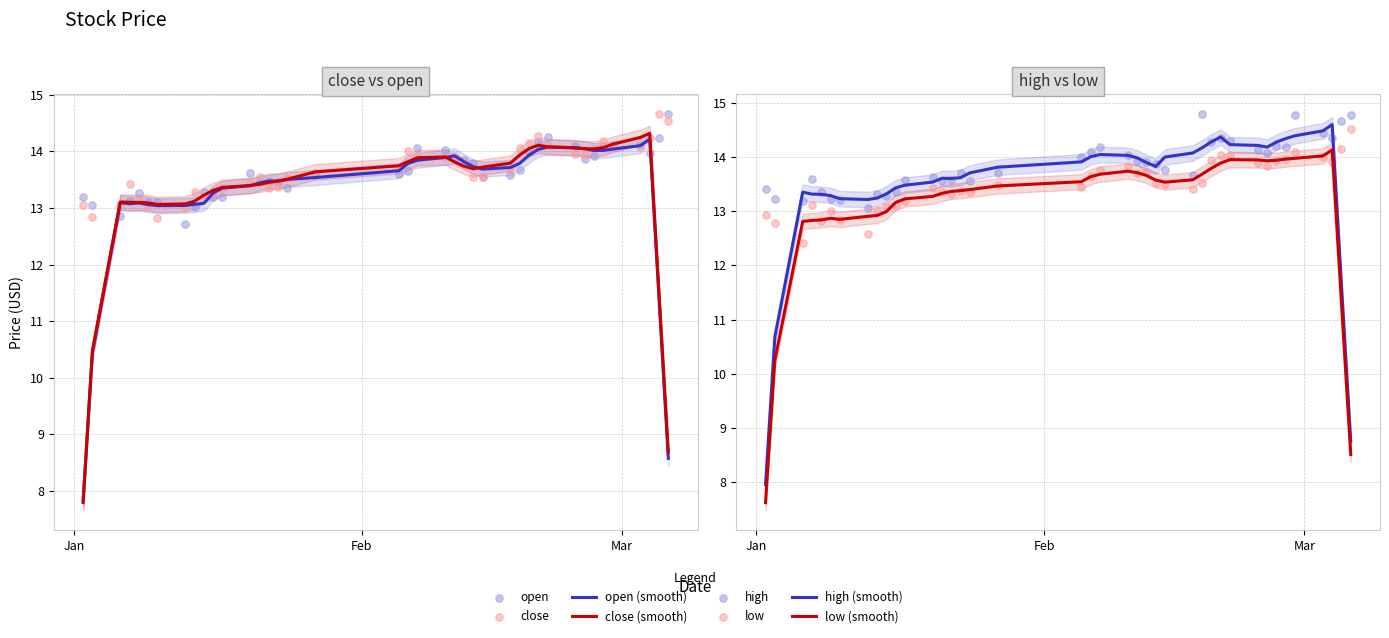

Which series reaches the maximum Y coordinate?

high